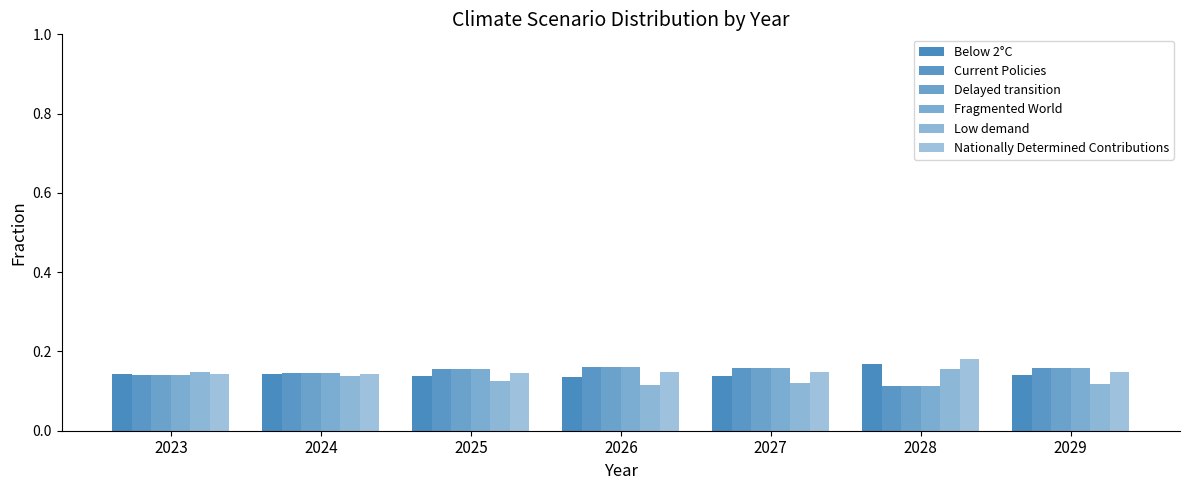

What is the highest value of the Fragmented World series?

0.2